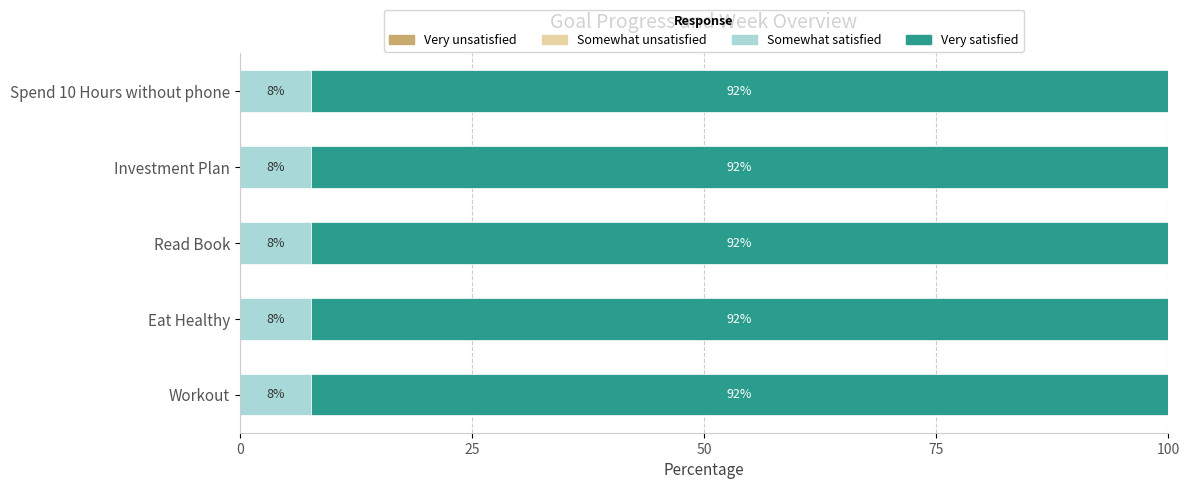

What is the total value across all series at Eat Healthy?

100.0